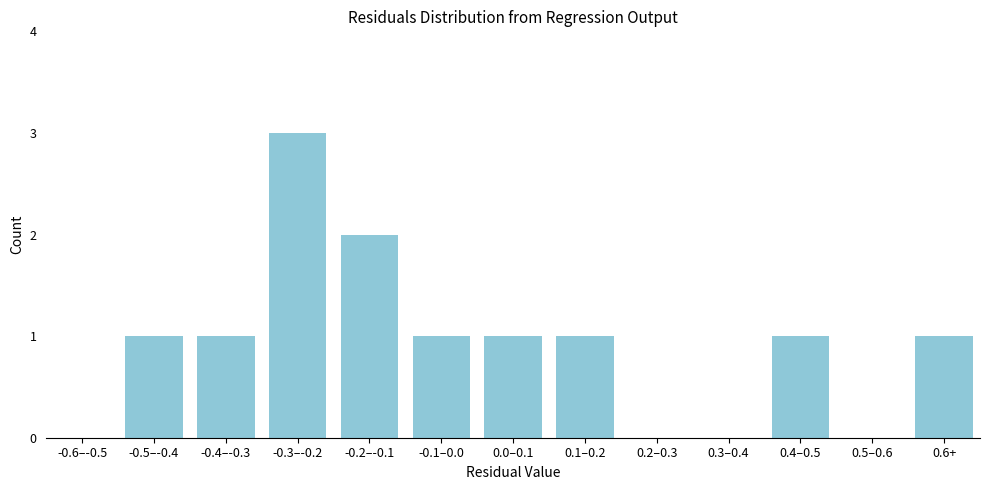

Reading right to left, extract all data points from this chart.

0.6+=1	0.5–0.6=0	0.4–0.5=1	0.3–0.4=0	0.2–0.3=0	0.1–0.2=1	0.0–0.1=1	-0.1–0.0=1	-0.2–-0.1=2	-0.3–-0.2=3	-0.4–-0.3=1	-0.5–-0.4=1	-0.6–-0.5=0